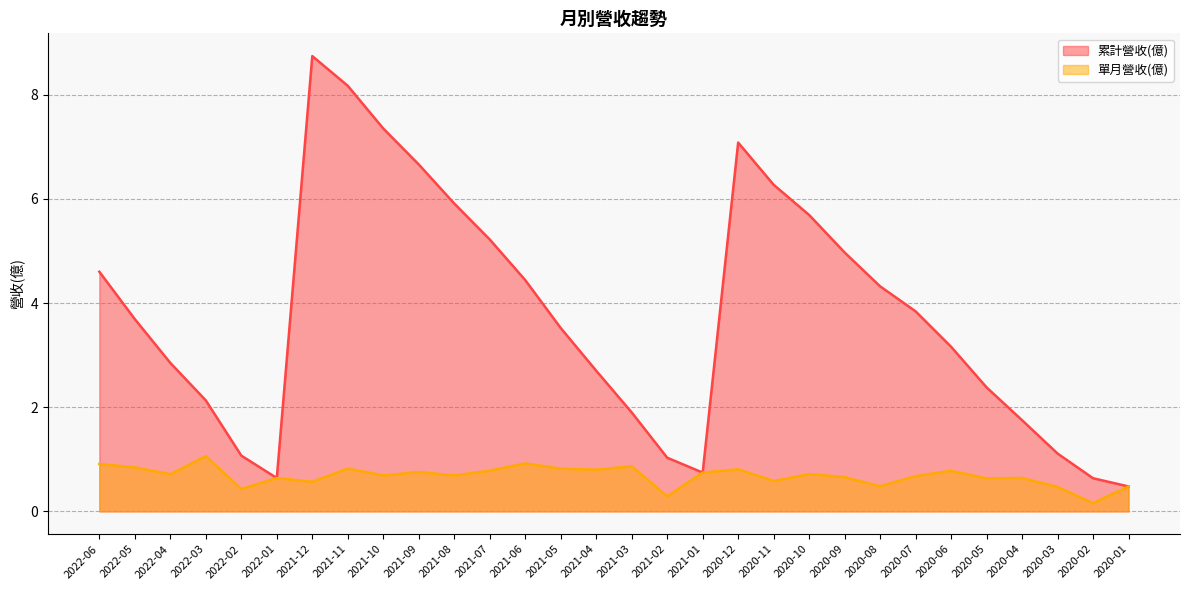

What is the label of the 24th point from the left?

2020-07